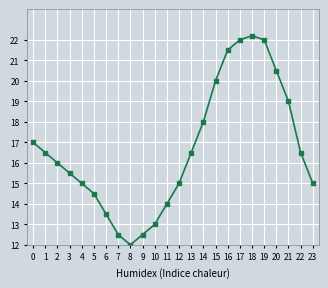

Count the number of data series in this chart.

1